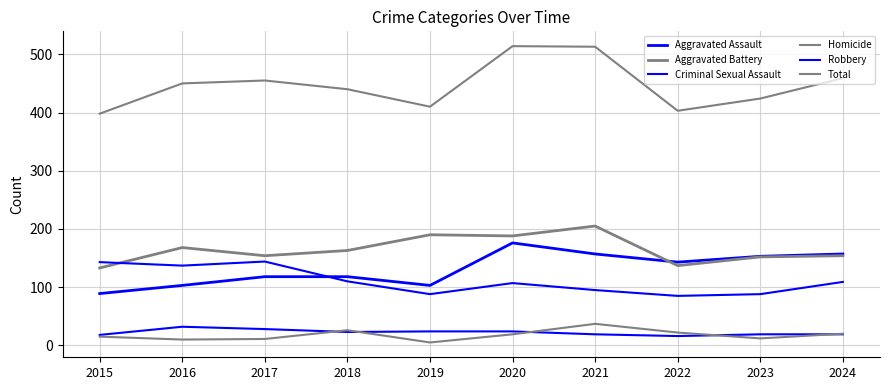

Does the chart have visible grid lines?

Yes